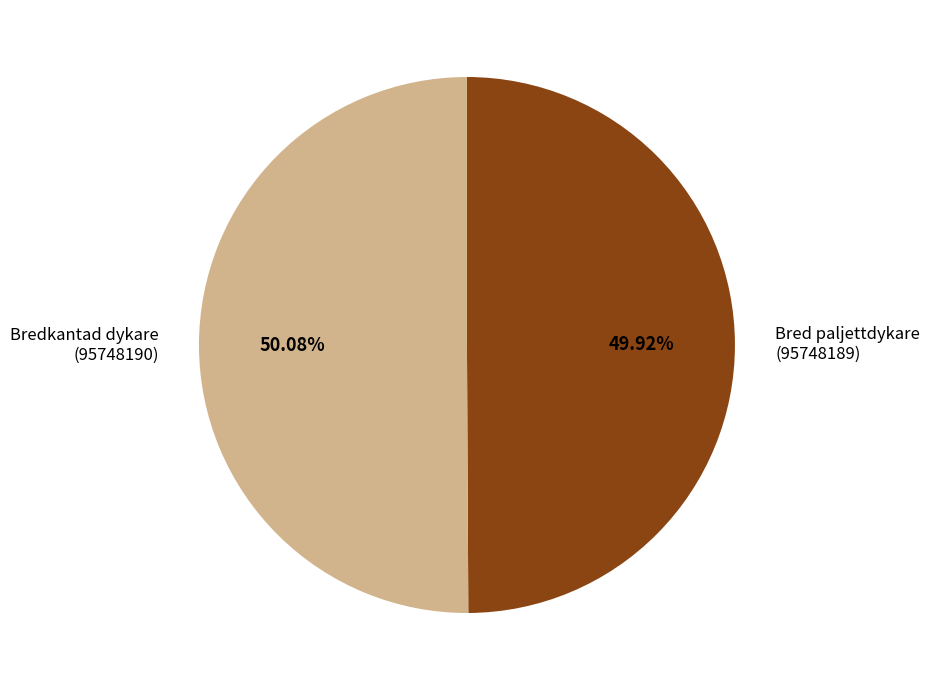

Does any single category account for the majority?

Yes